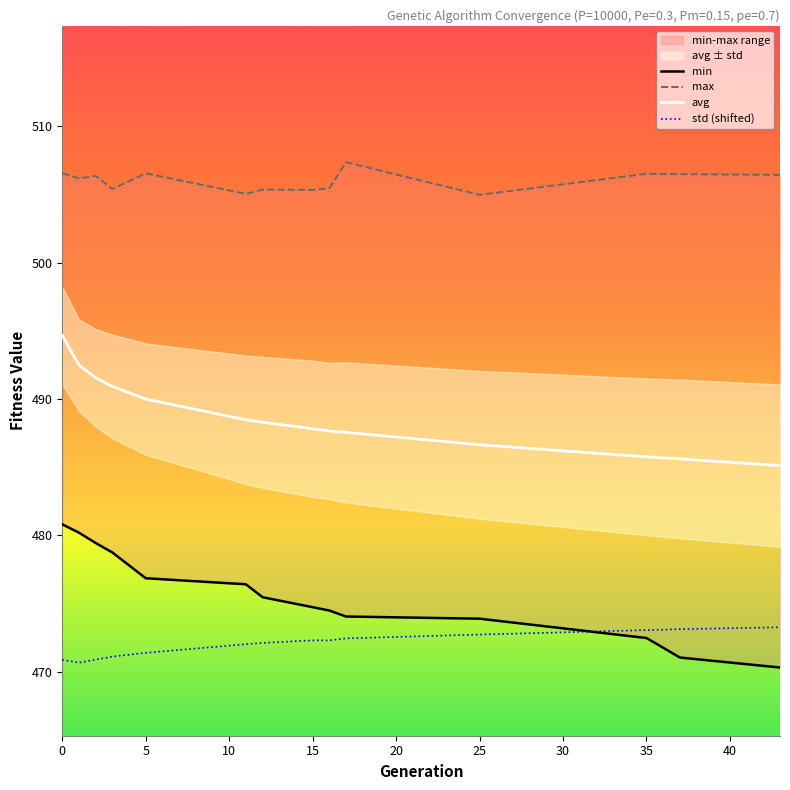

Which has a higher value, 20 or 25?

20